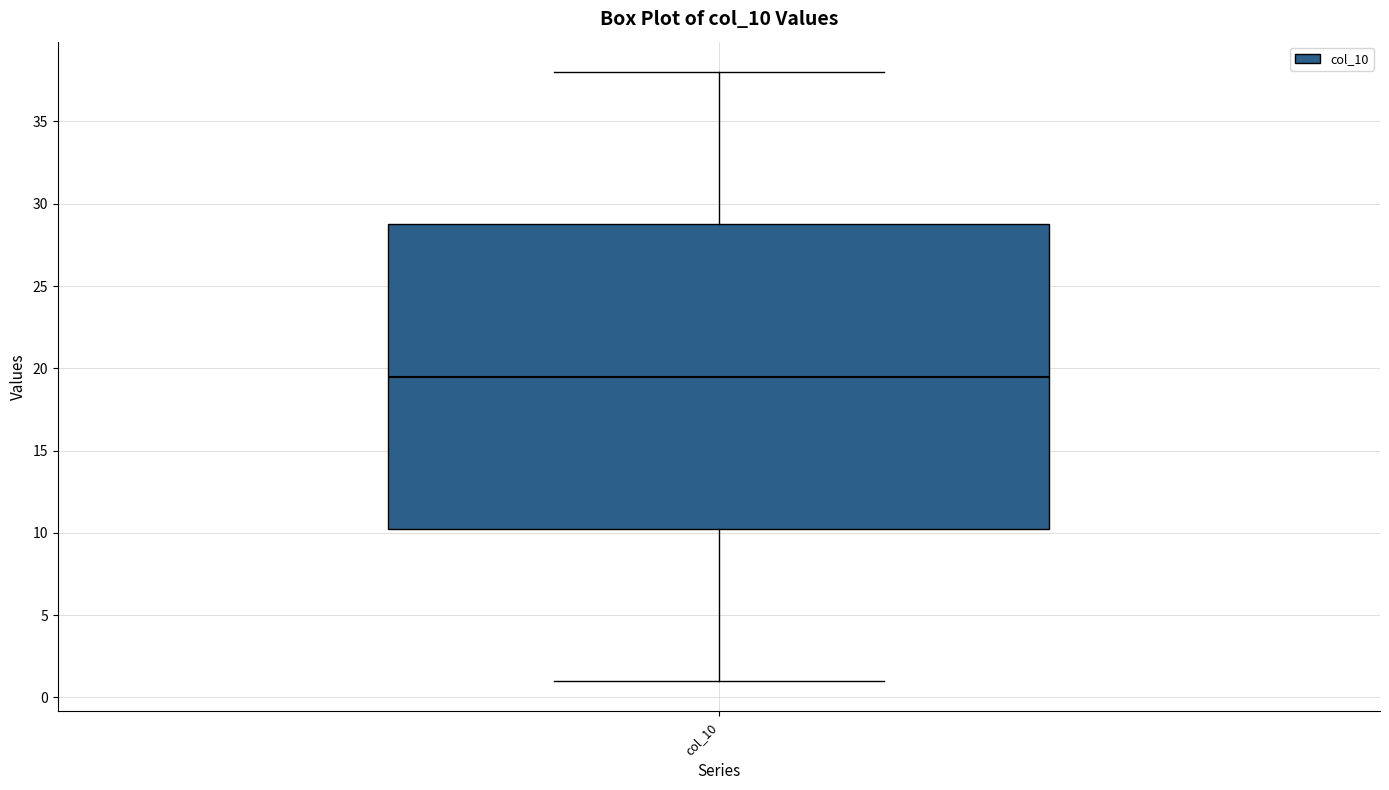

Where is the upper edge of the box for col_10 on the y-axis? The values are not printed on the chart, so give them approximately, as read against the axis.

29.0